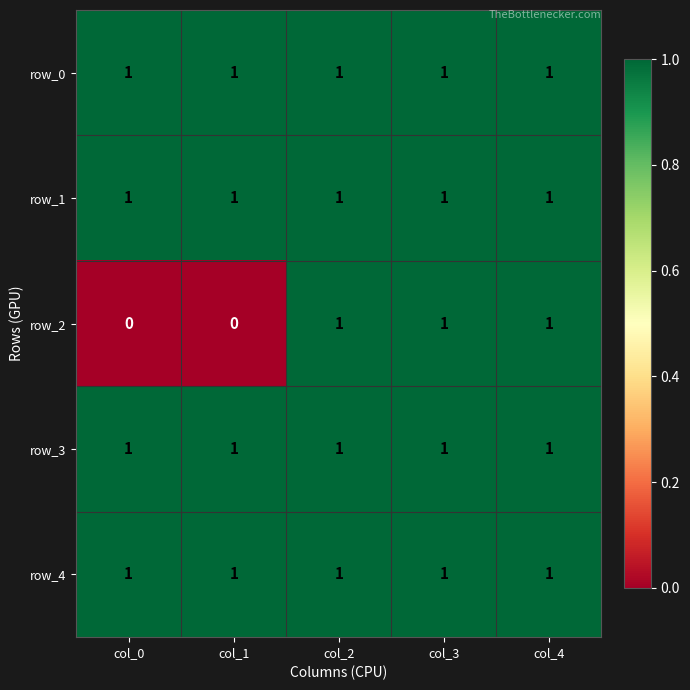

Between col_1 and col_3, which series saw the biggest shift?

row_2